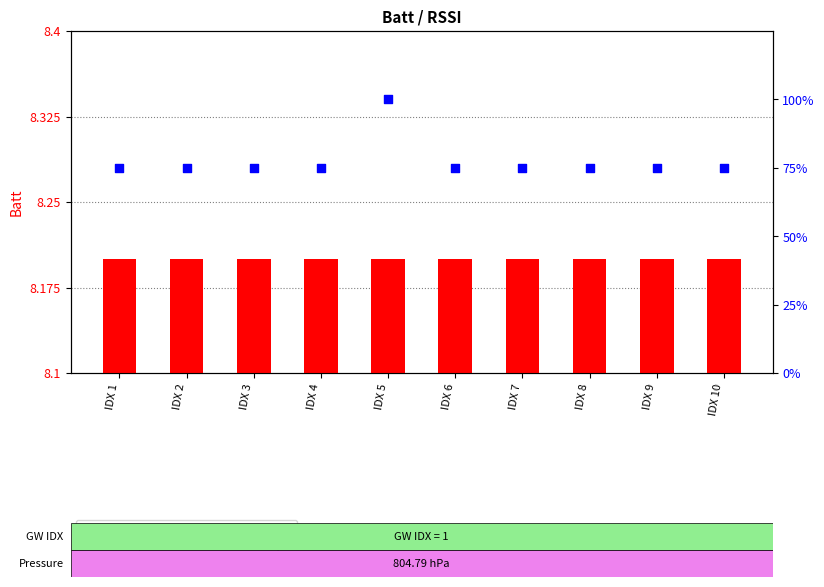

Which series has the widest spread of Y values?

RSSI percentile rank within sample